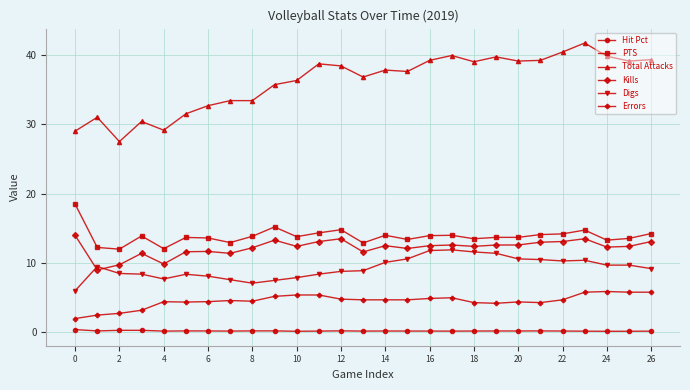

What is the highest value of the Digs series?

11.9